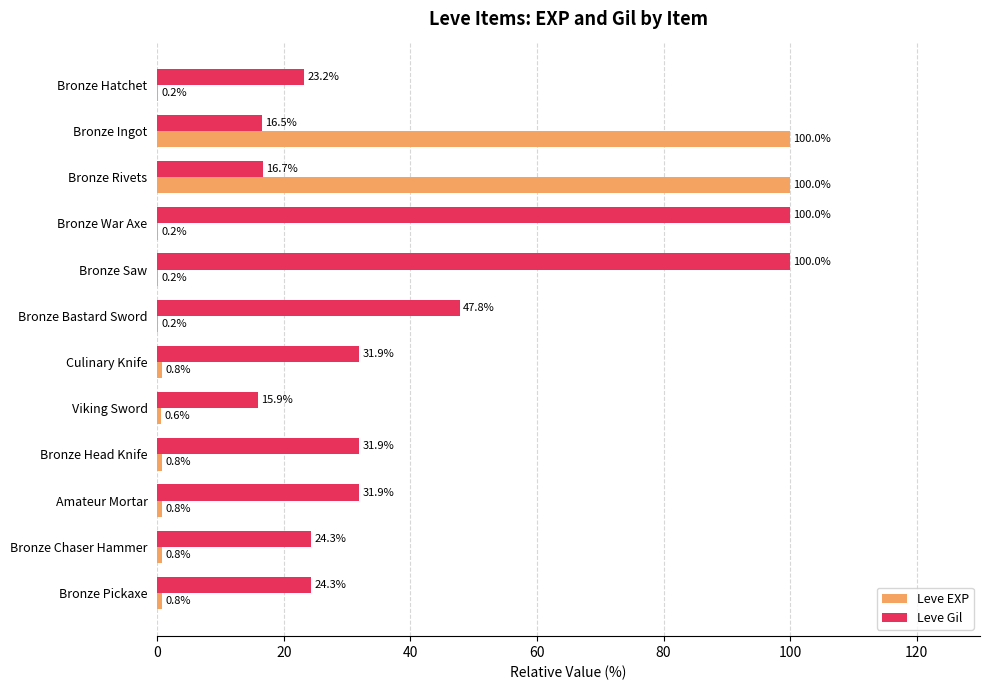

Which series changed the most between Bronze Ingot and Bronze Head Knife?

Leve EXP